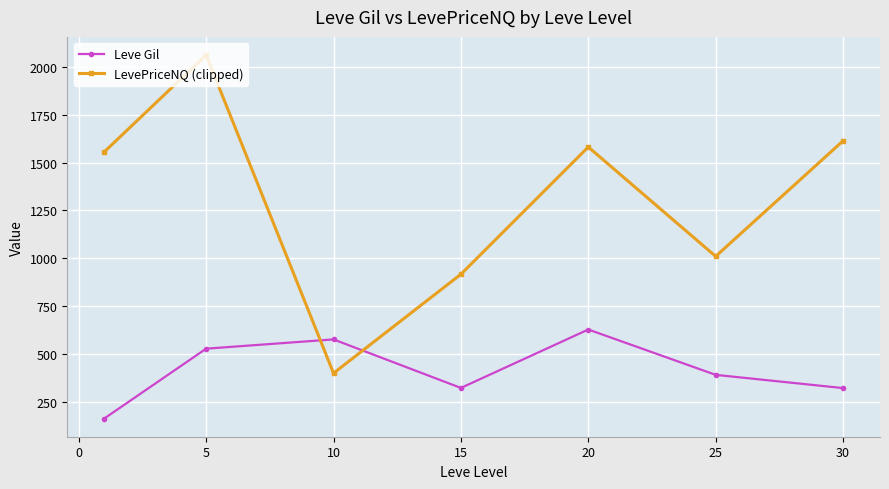

What is the difference between the maximum and minimum values in the Leve Gil series?

464.8